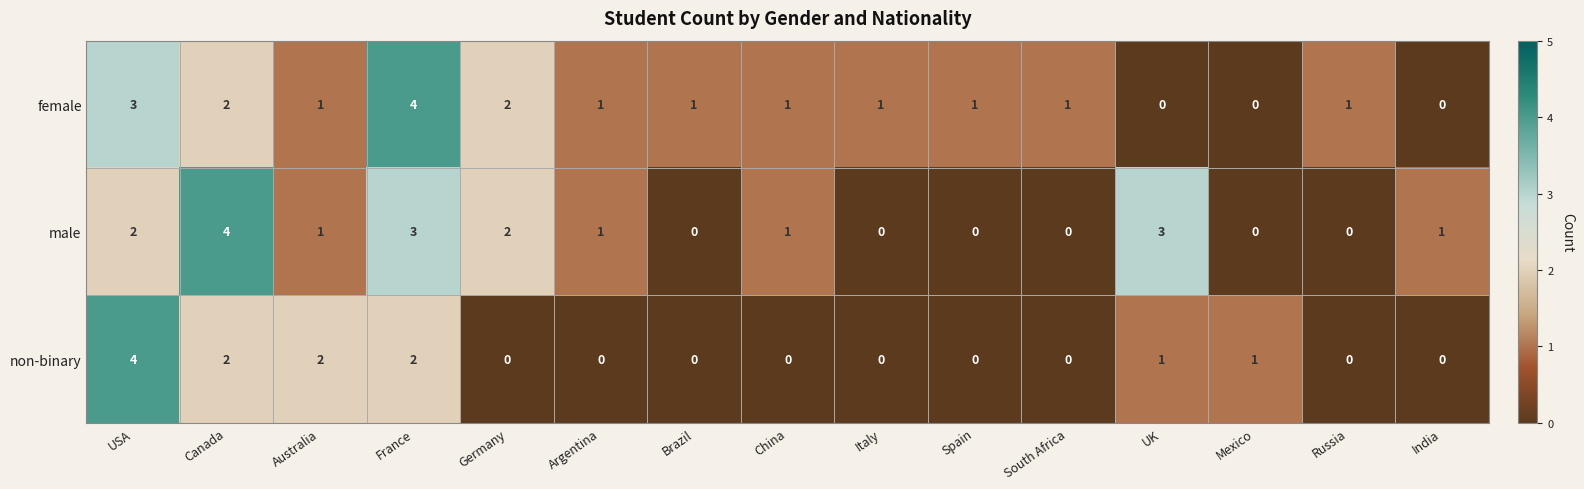

Count the male values in the range 0 to 2.

12